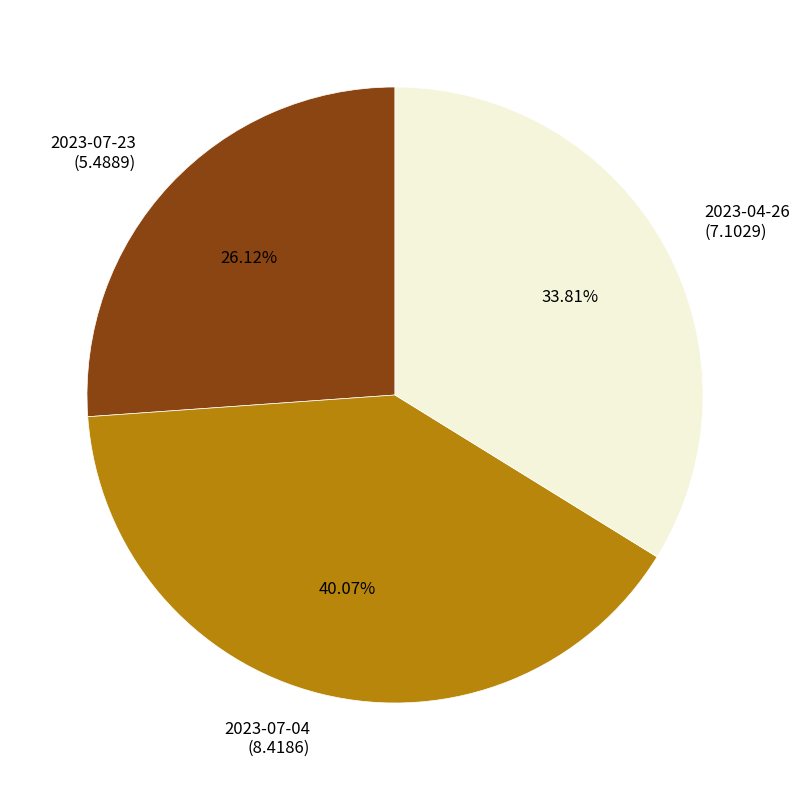

Is the sum of 2023-07-23 and 2023-07-04 greater than half?

Yes